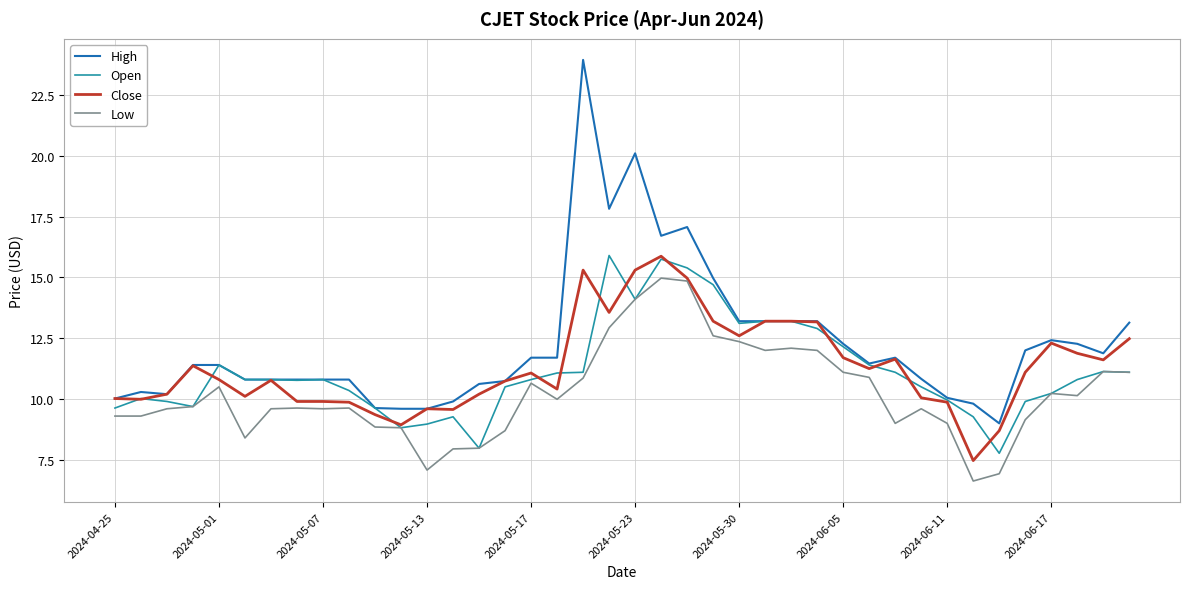

What is the minimum value for Close?

7.5